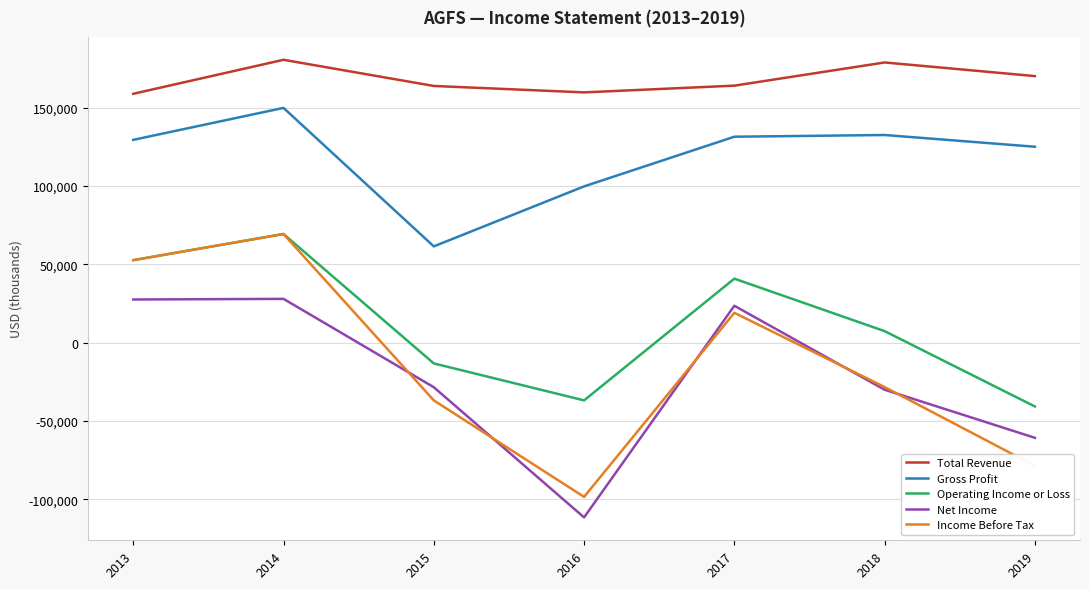

What is the minimum value shown in the chart?

-111600